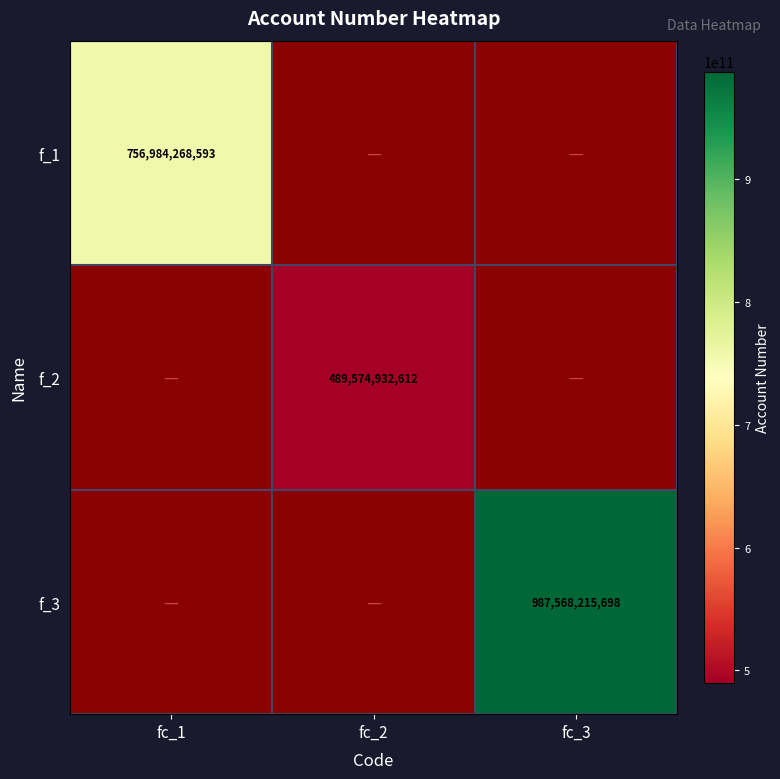

At fc_2, list the series in order from smallest to largest.

f_1, f_2, f_3